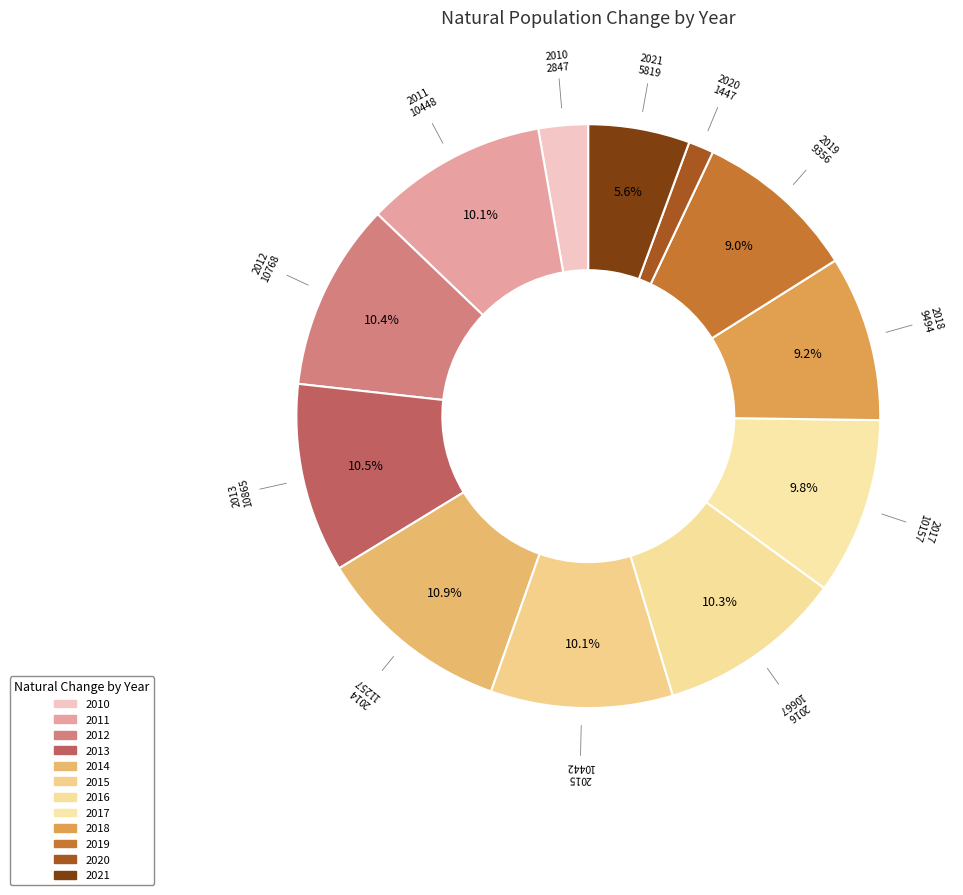

What is the smallest slice in the pie chart?

2020